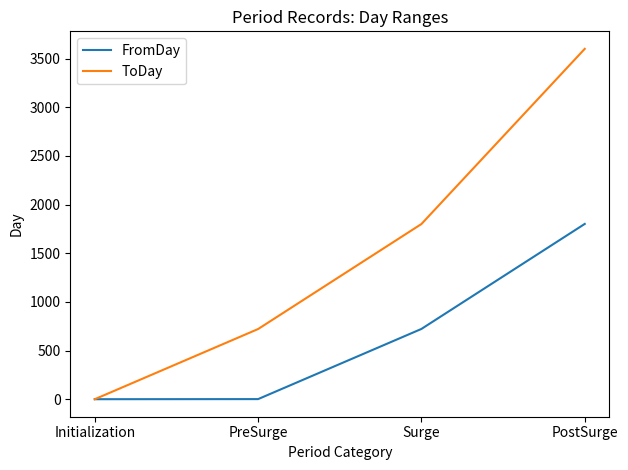

Rank the series by their maximum value, from highest to lowest.

ToDay, FromDay